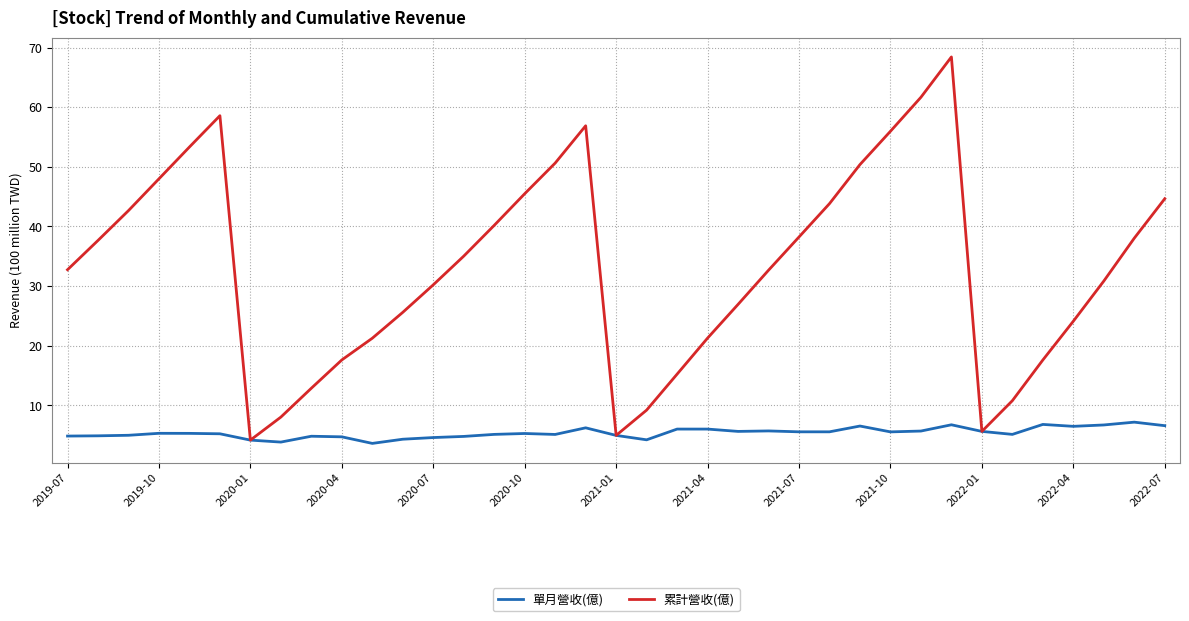

In 累計營收(億), how many points are lower than both neighbors (excluding endpoints)?

3